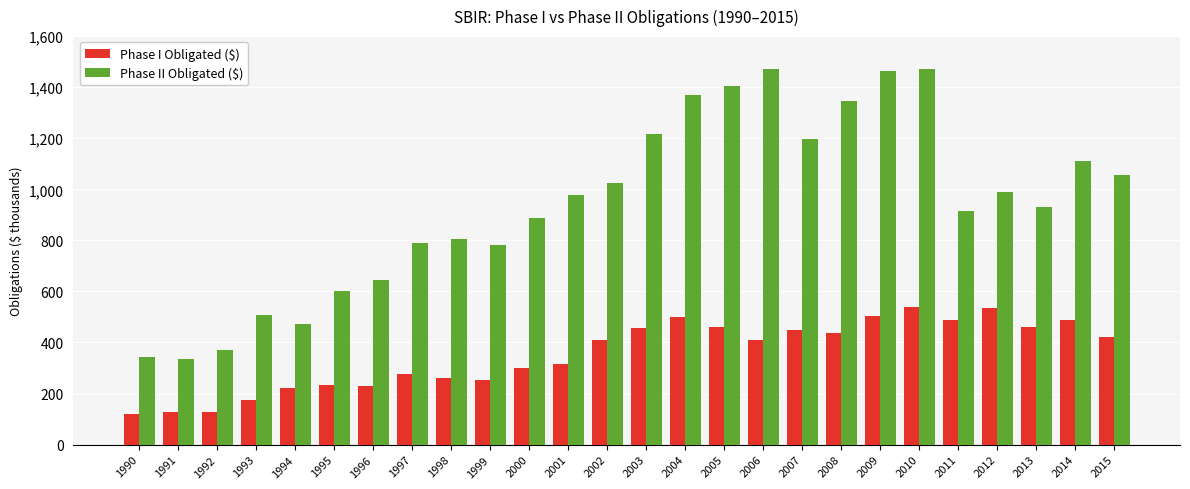

How many bars are there in each group?

2